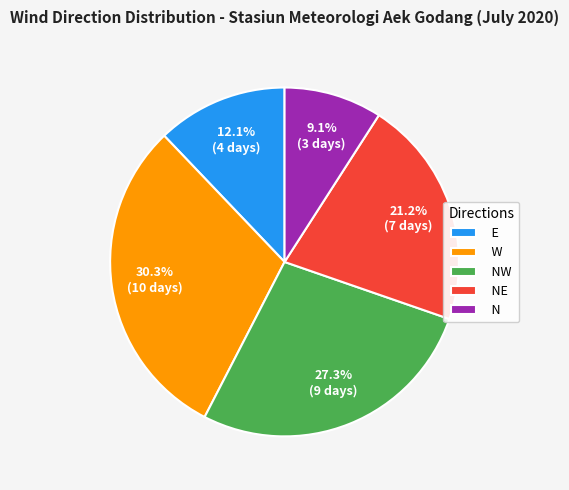

To the nearest percent, what percentage of the pie is E?

12%